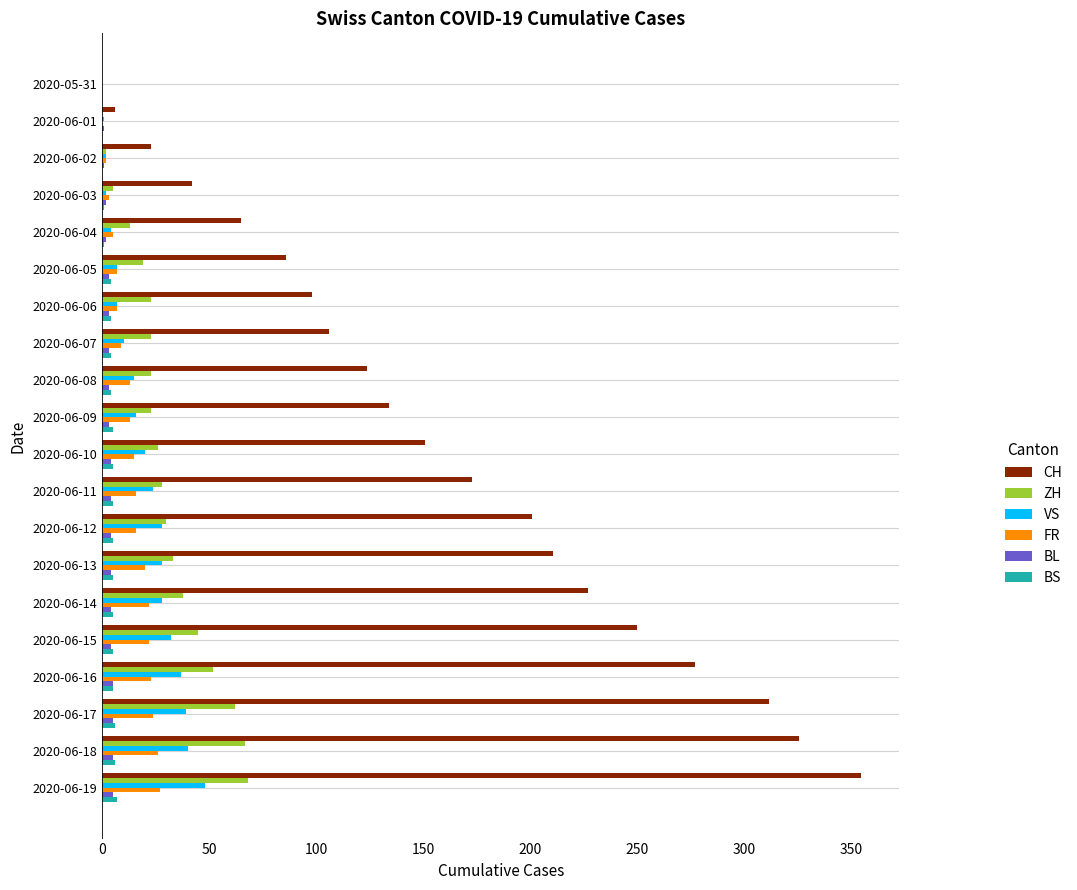

The CH series shows 120 at 2020-06-13. True or false?

False